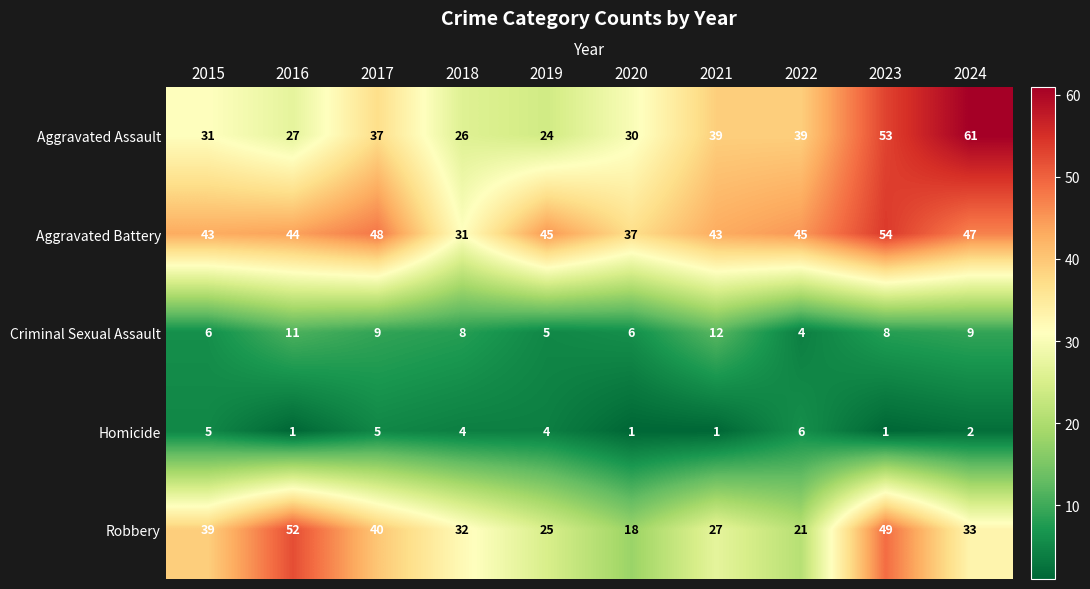

What is the average value of the Criminal Sexual Assault series?

8